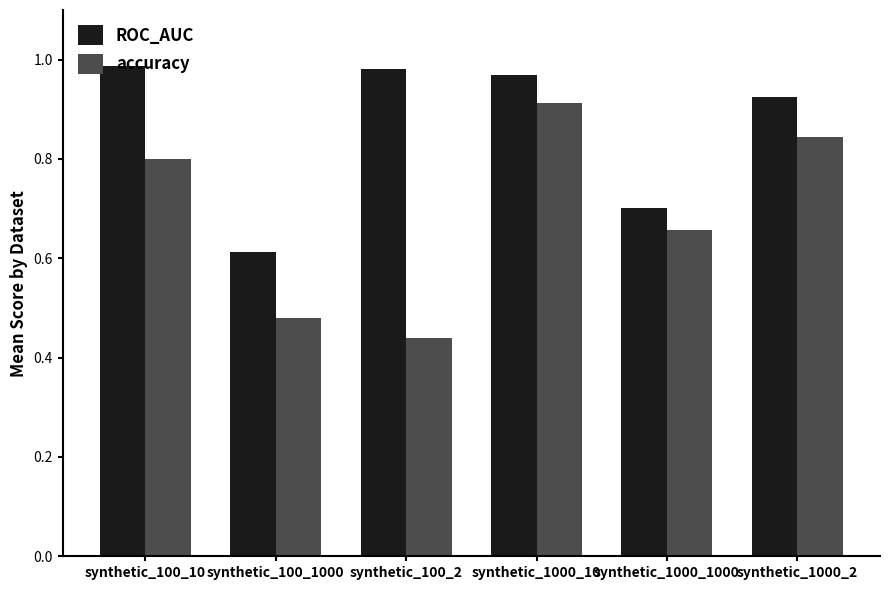

Where is ROC_AUC nearest to the value 0?

synthetic_100_1000